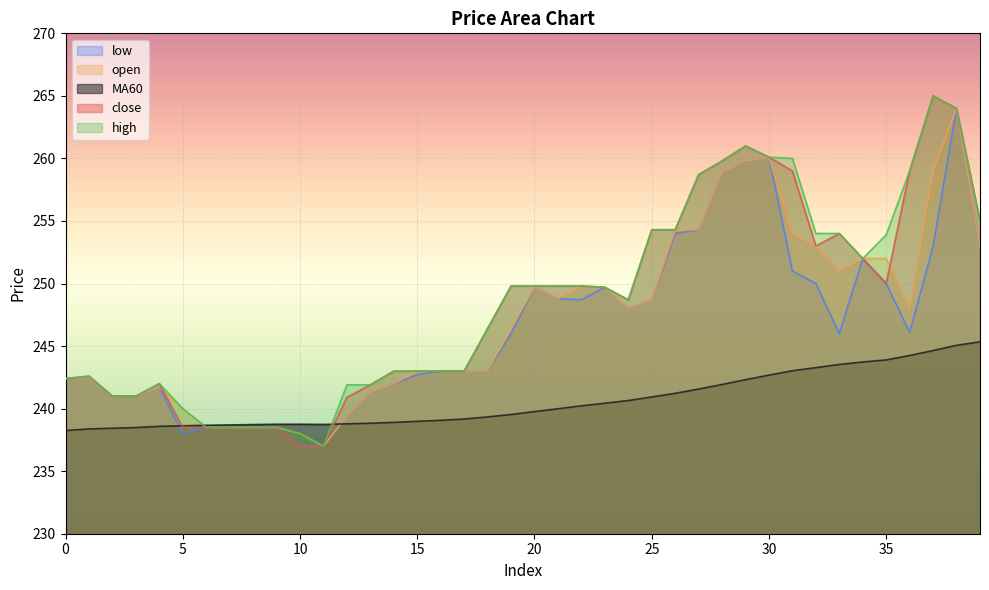

What is the difference between the open values at 22 and 35?

2.2